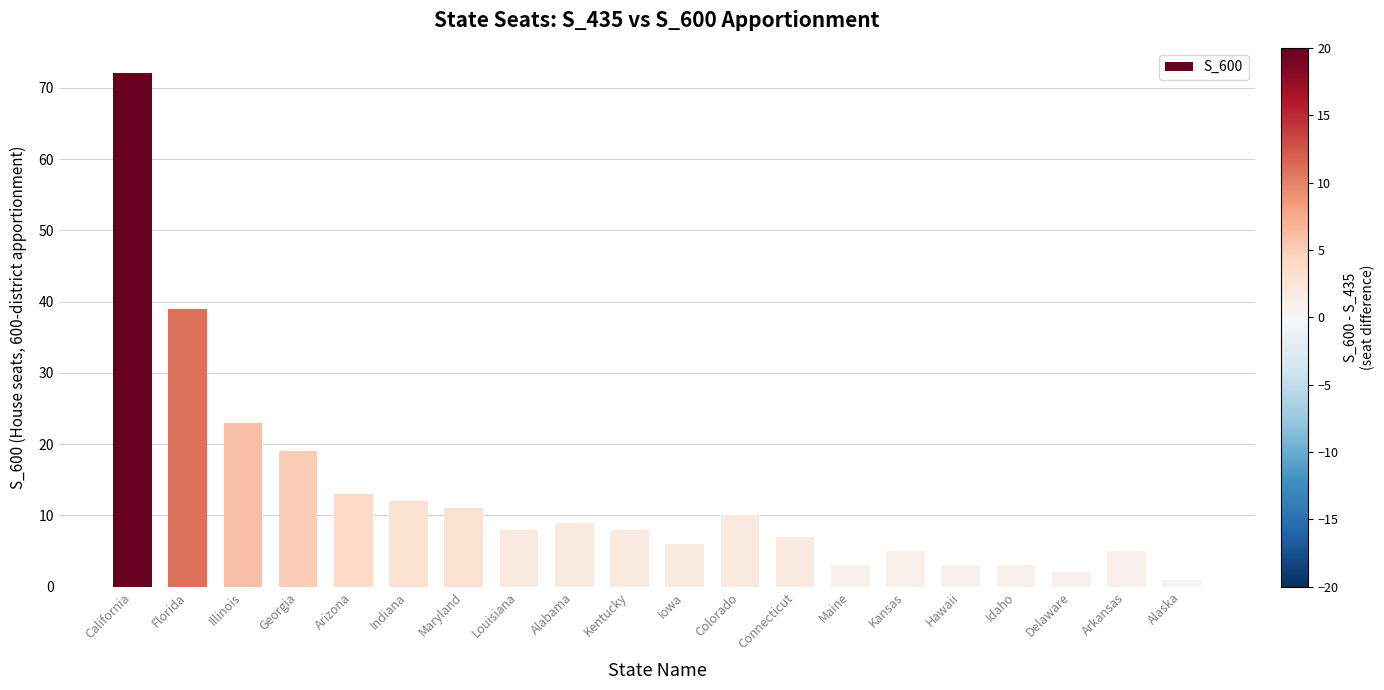

What is the label of the 13th bar from the left?

Connecticut